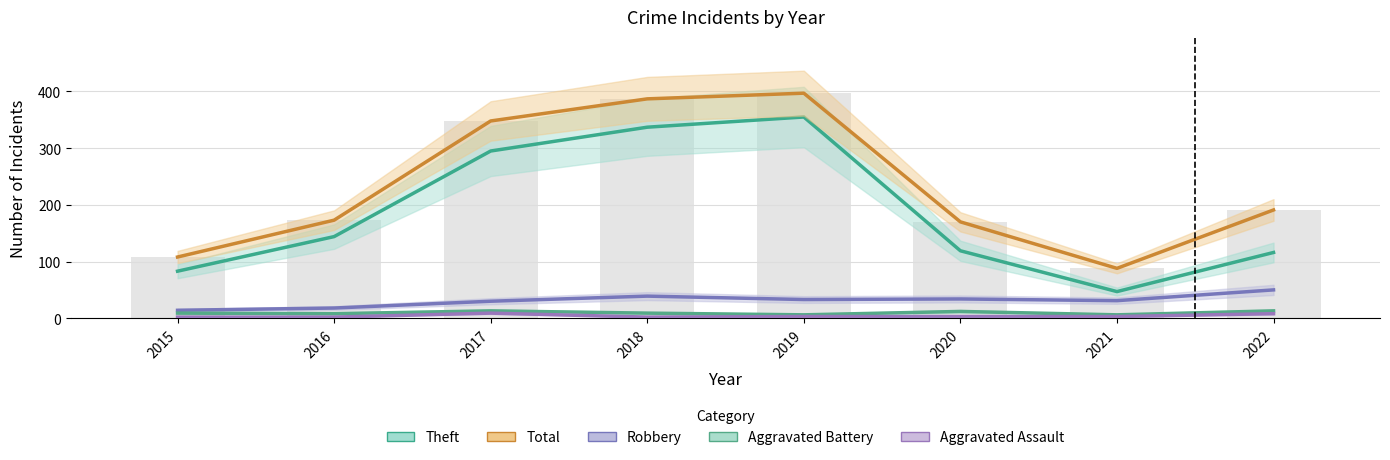

The Aggravated Assault series shows 2 at 2018. True or false?

True